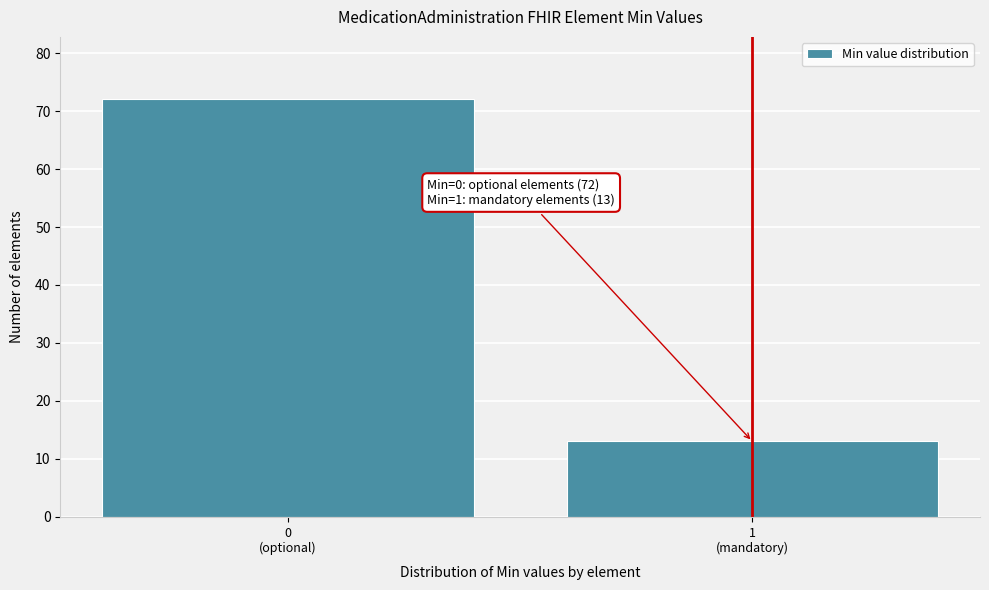

Reading right to left, list all the values displayed in this chart.

13	72